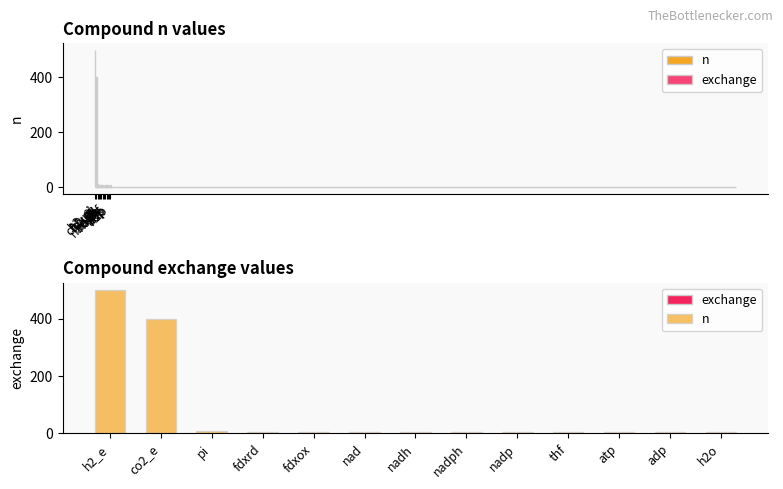

What are all the series names shown in the legend?

n, exchange